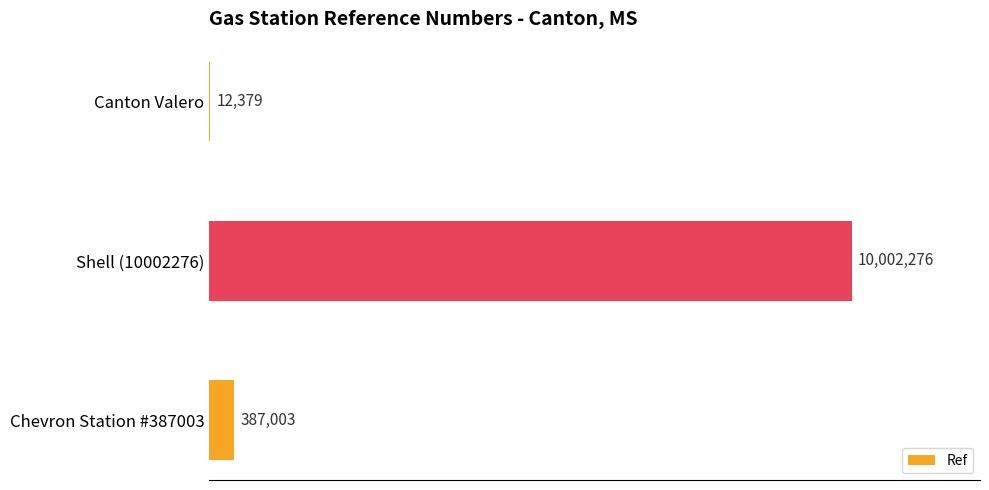

Are the bars horizontal?

Yes